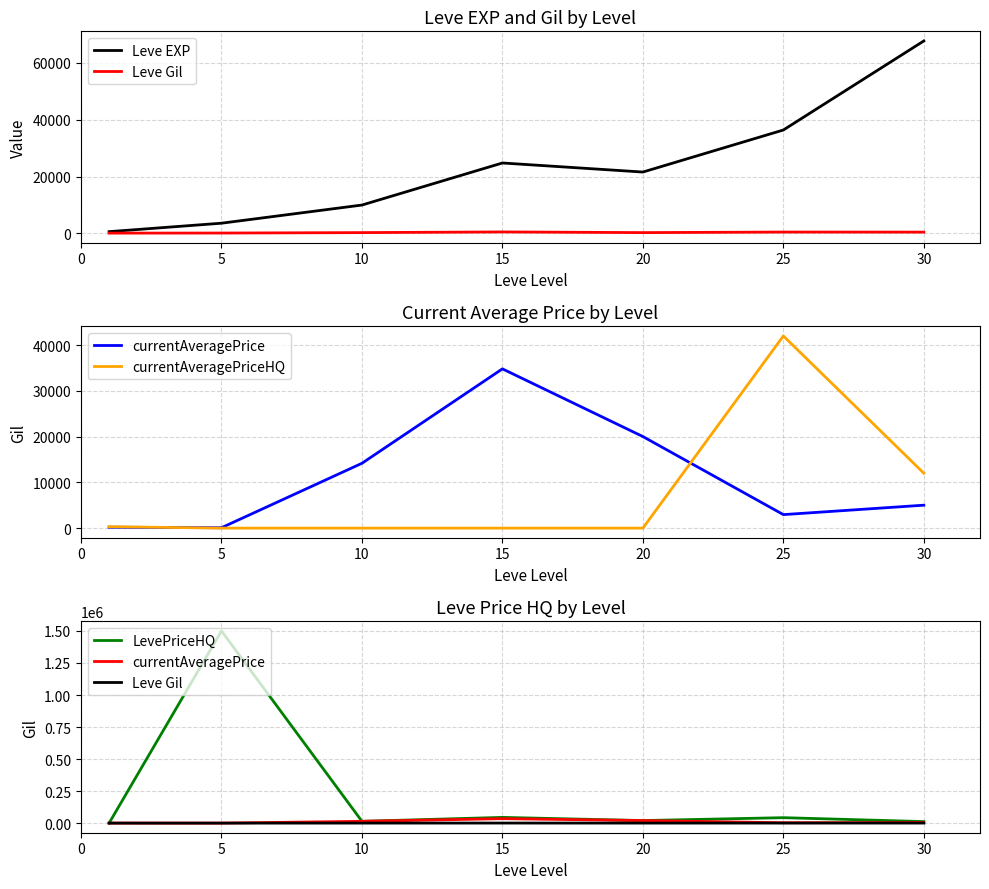

Between 0 and 25, which series saw the biggest shift?

LevePriceHQ